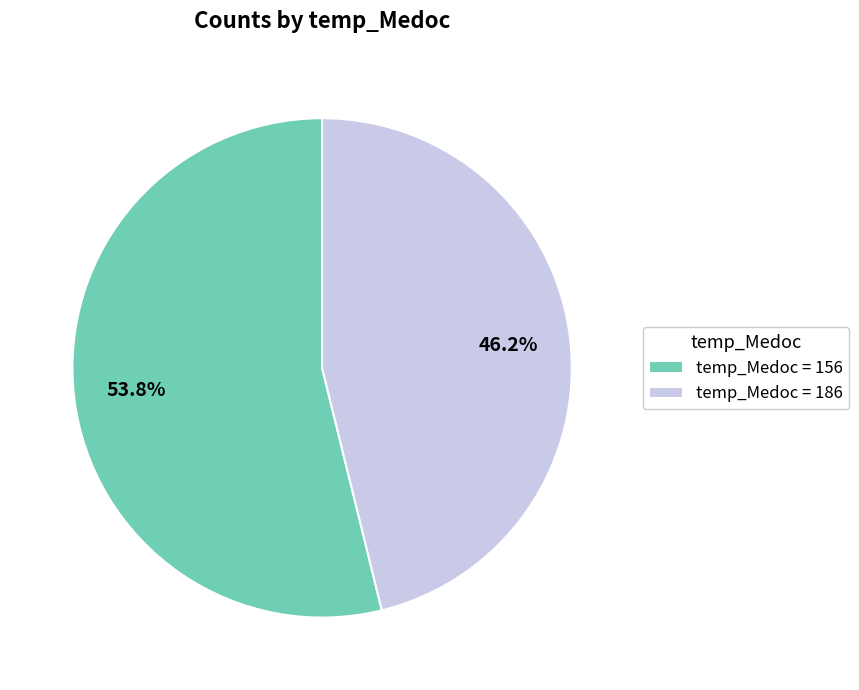

Which category has the biggest portion of the pie?

temp_Medoc = 156